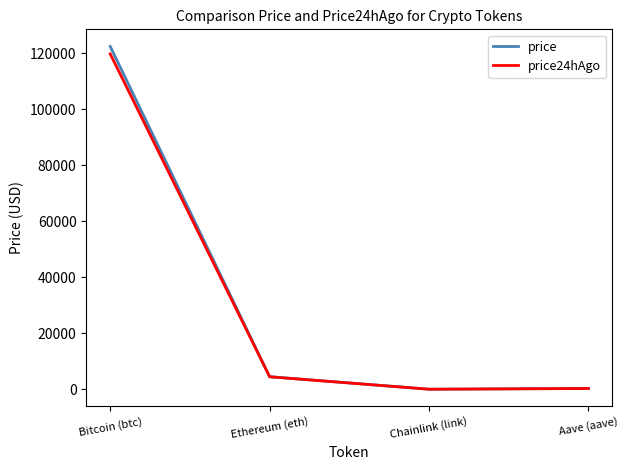

Which series has the largest range (max minus min)?

price